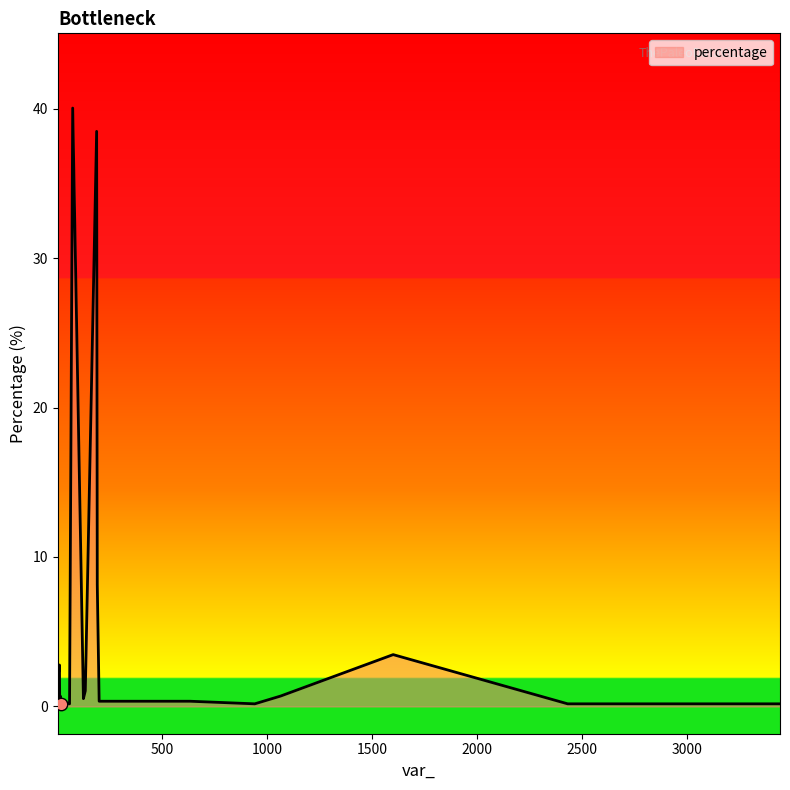

What is the maximum value shown in the chart?

40.0